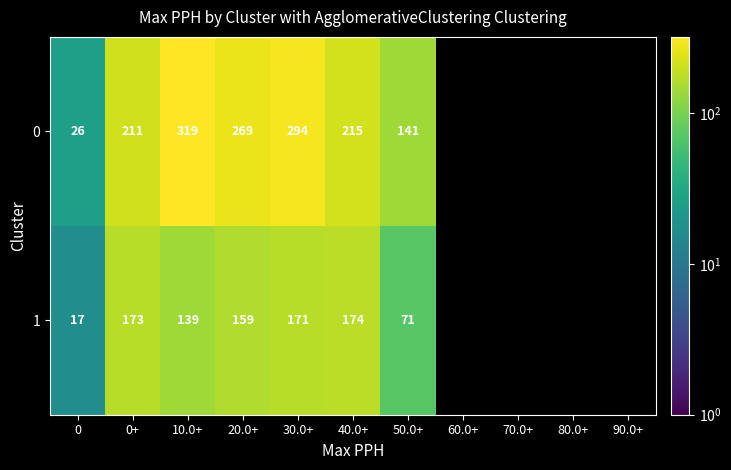

What is the spread (max minus min) of values at 0?

9